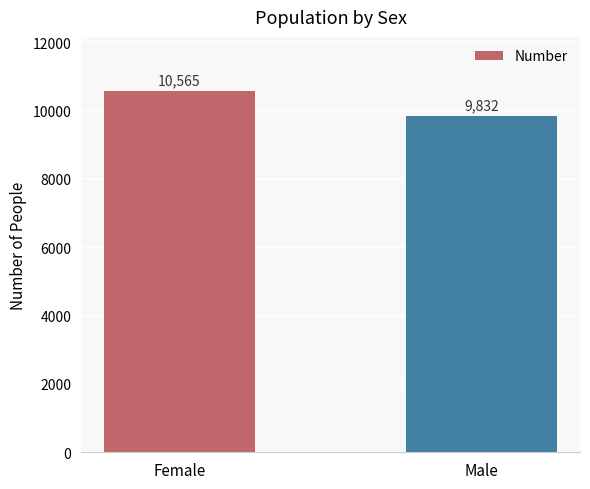

At which label is the value closest to 10198?

Male